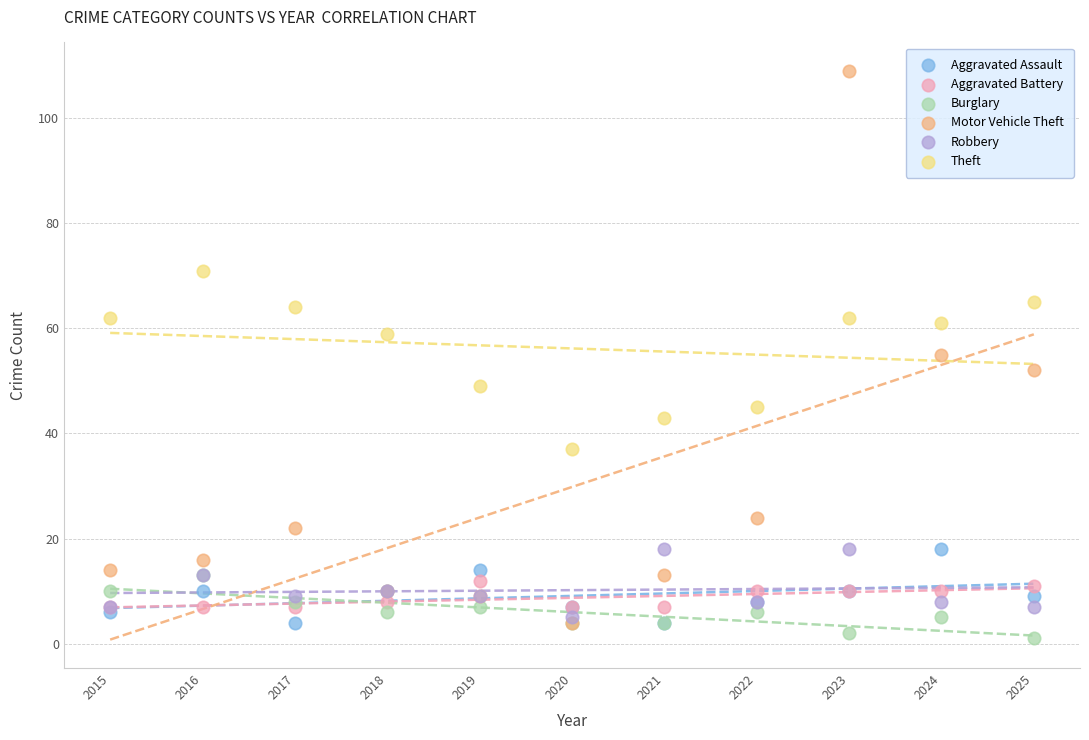

What are all the series names shown in the legend?

Aggravated Assault, Aggravated Battery, Burglary, Motor Vehicle Theft, Robbery, Theft